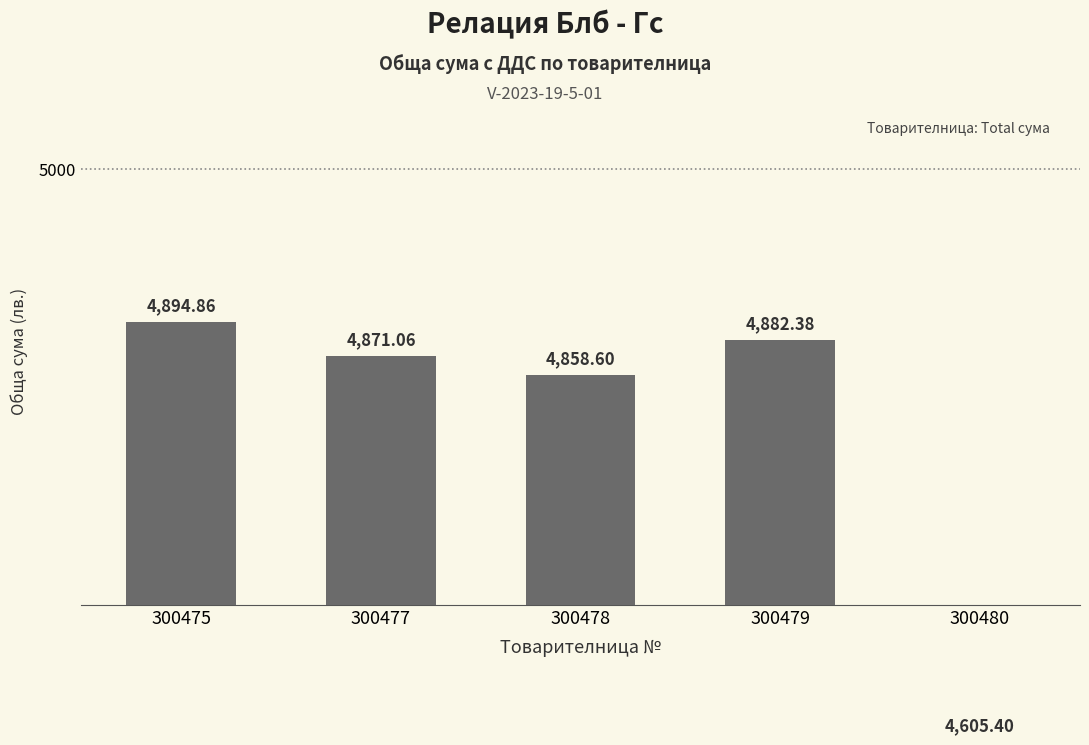

Which has a higher value, 300480 or 300477?

300477